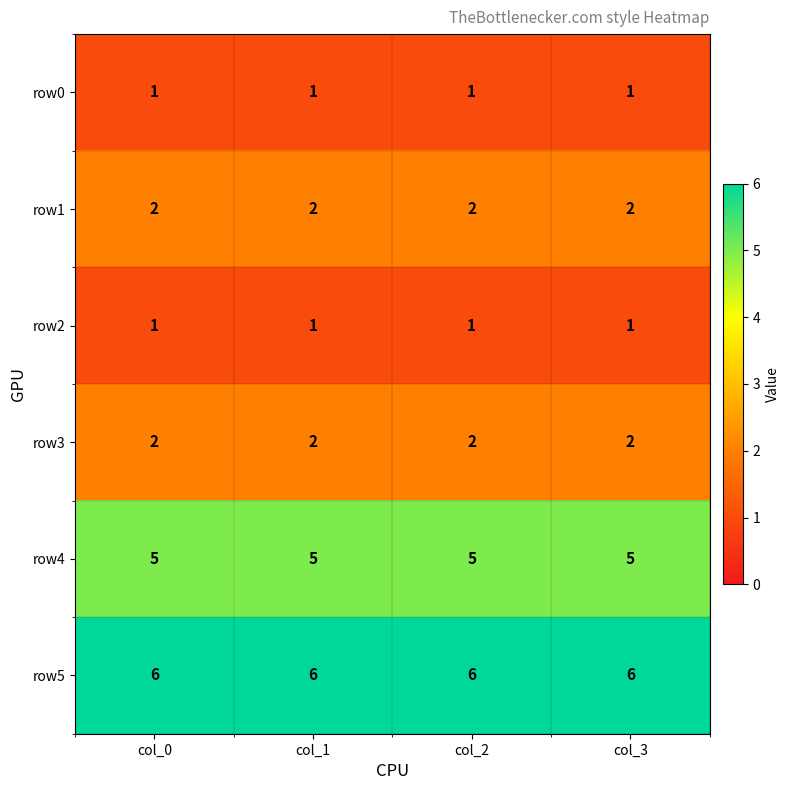

What is the spread (max minus min) of values at col_3?

5